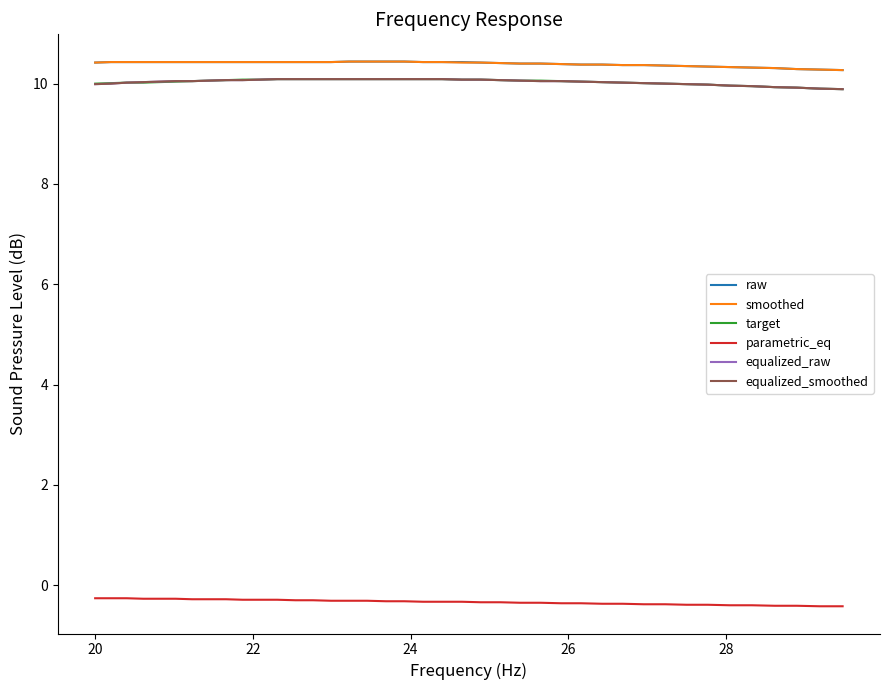

List the series in order of their peak value, highest first.

raw, smoothed, target, equalized_raw, equalized_smoothed, parametric_eq